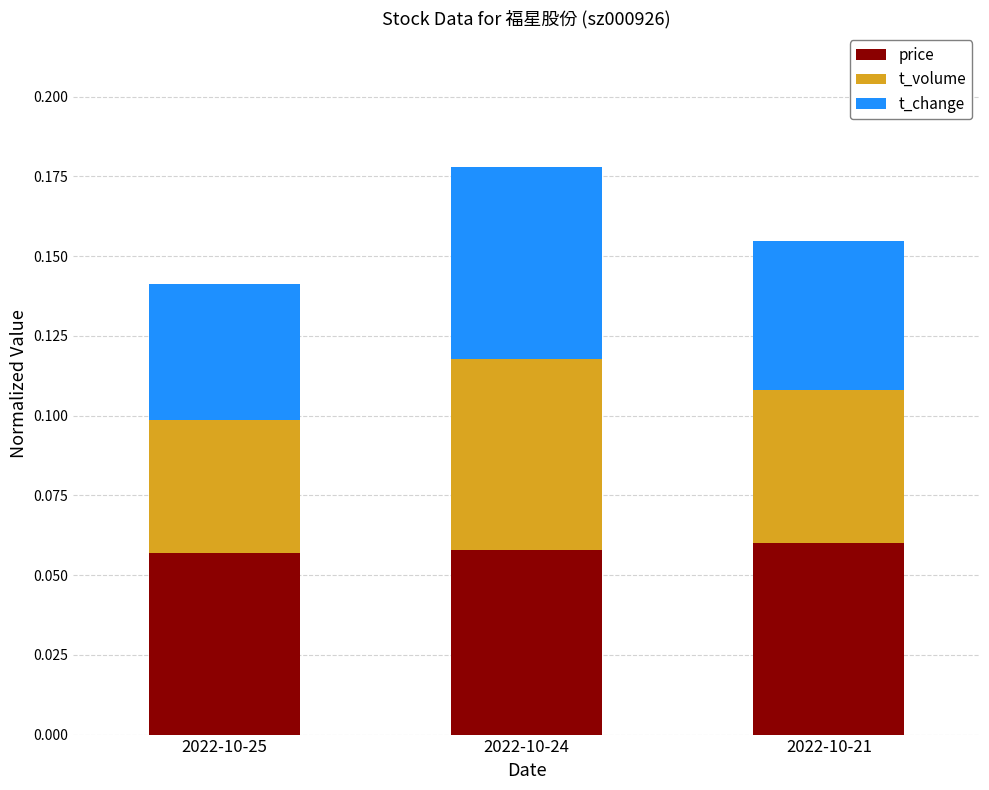

Is it true that price equals 0.0 at 2022-10-25?

False